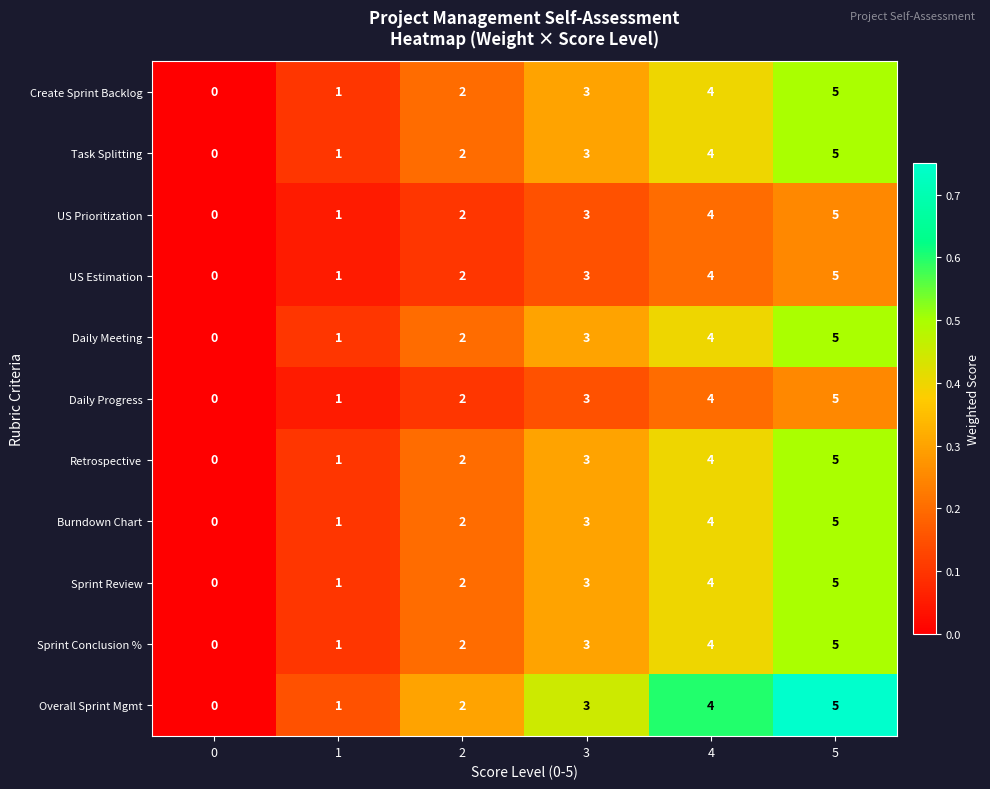

True or false: Daily Progress has a value of 3 at 3.

True